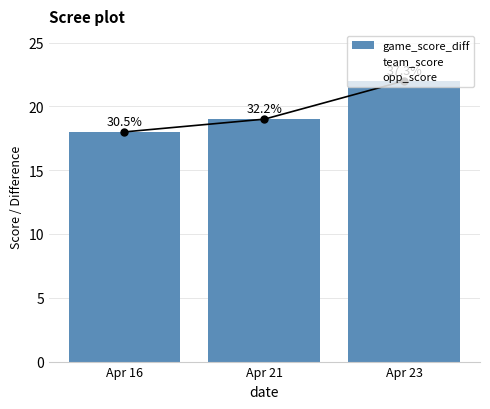

Which series changed the most between Apr 16 and Apr 23?

game_score_diff